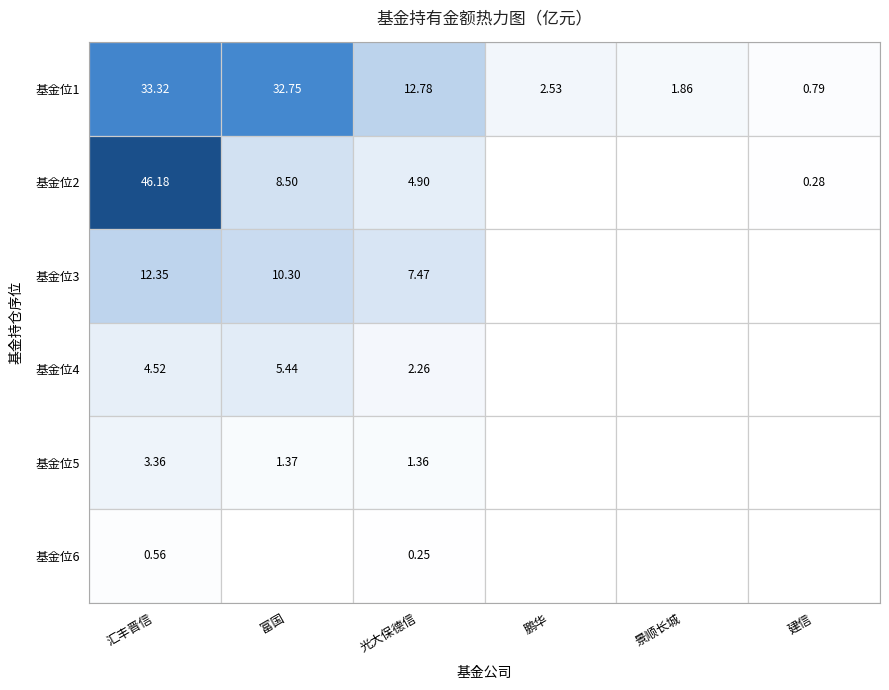

List the labels in order of 光大保德信 value, largest first.

0, 2, 1, 3, 4, 5